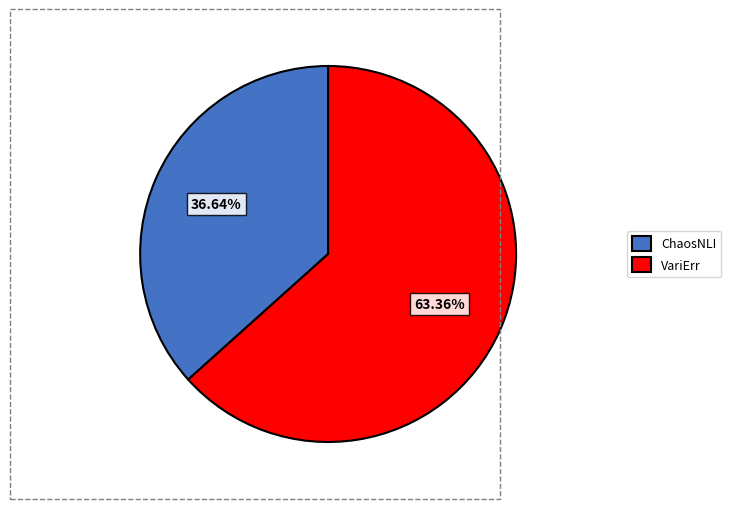

What is the smallest slice in the pie chart?

ChaosNLI